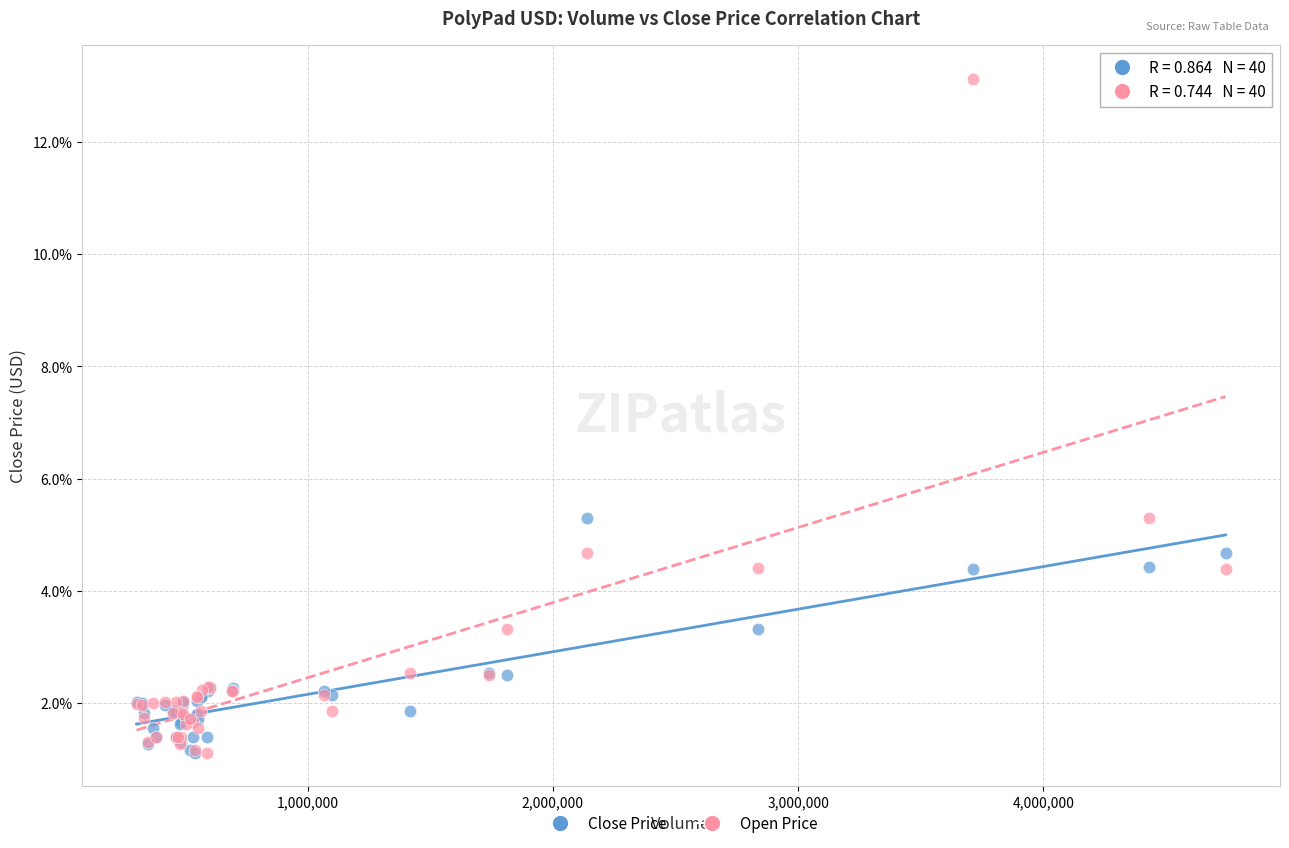

Which series contains the highest Y value?

Open Price